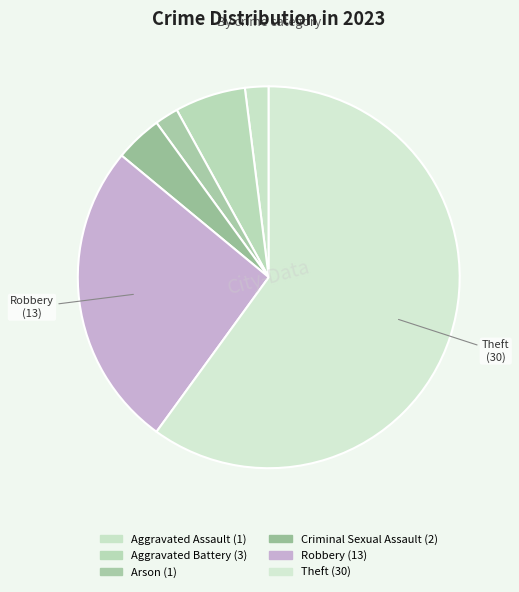

Count the number of slices in the pie.

6